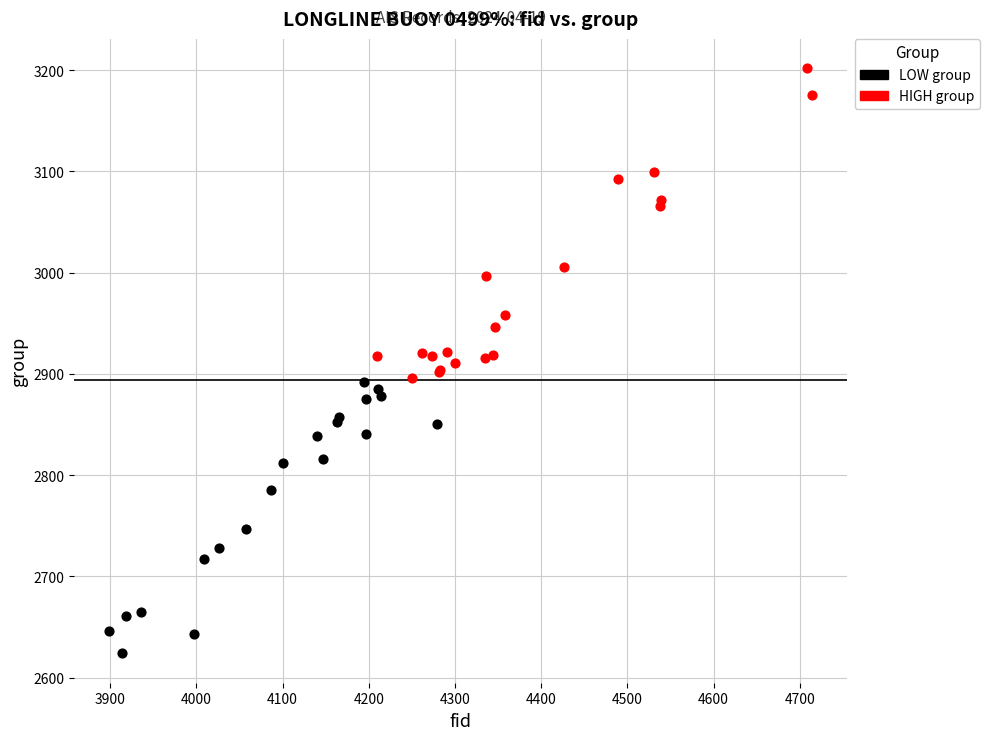

Which series has the largest Y range (max minus min)?

HIGH group